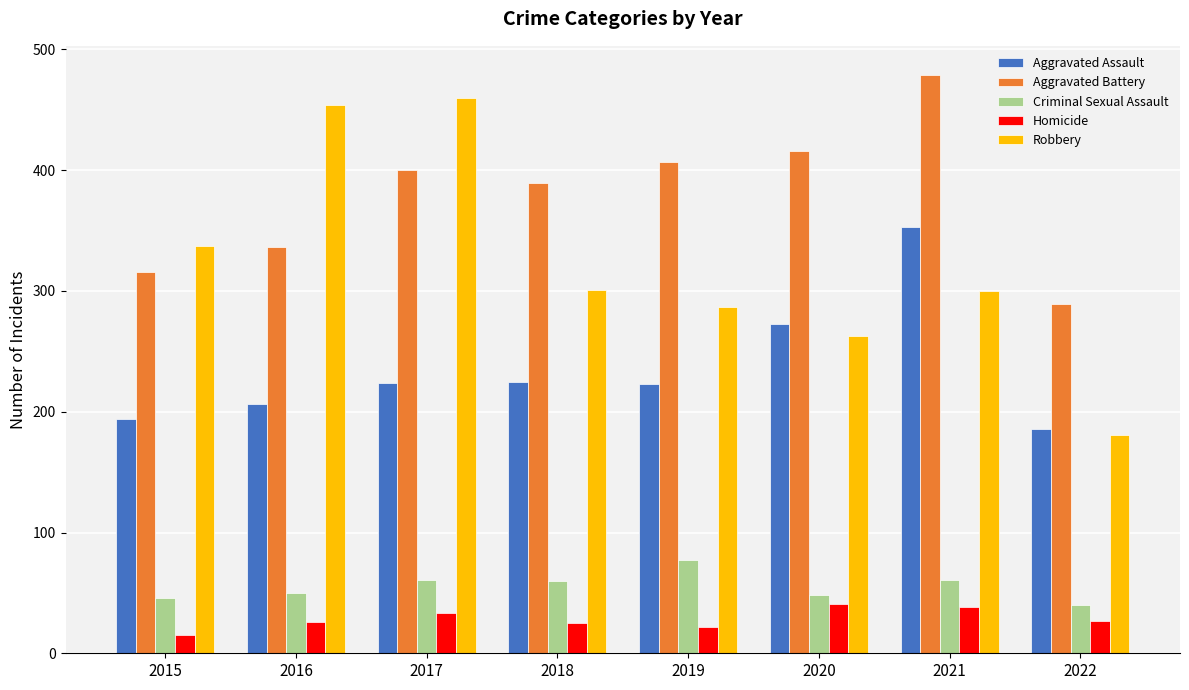

What is the spread (max minus min) of values at 2017?

427